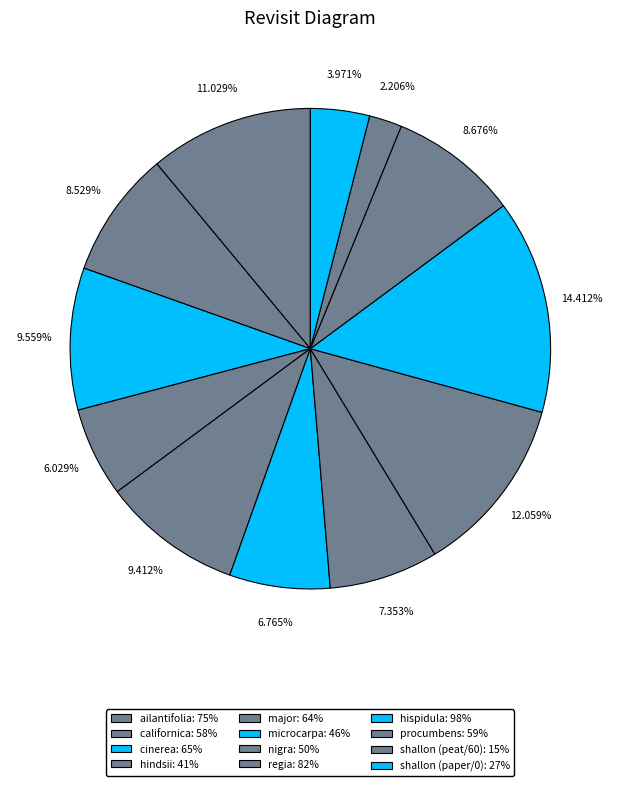

What is the change in value from ailantifolia to cinerea?

-10